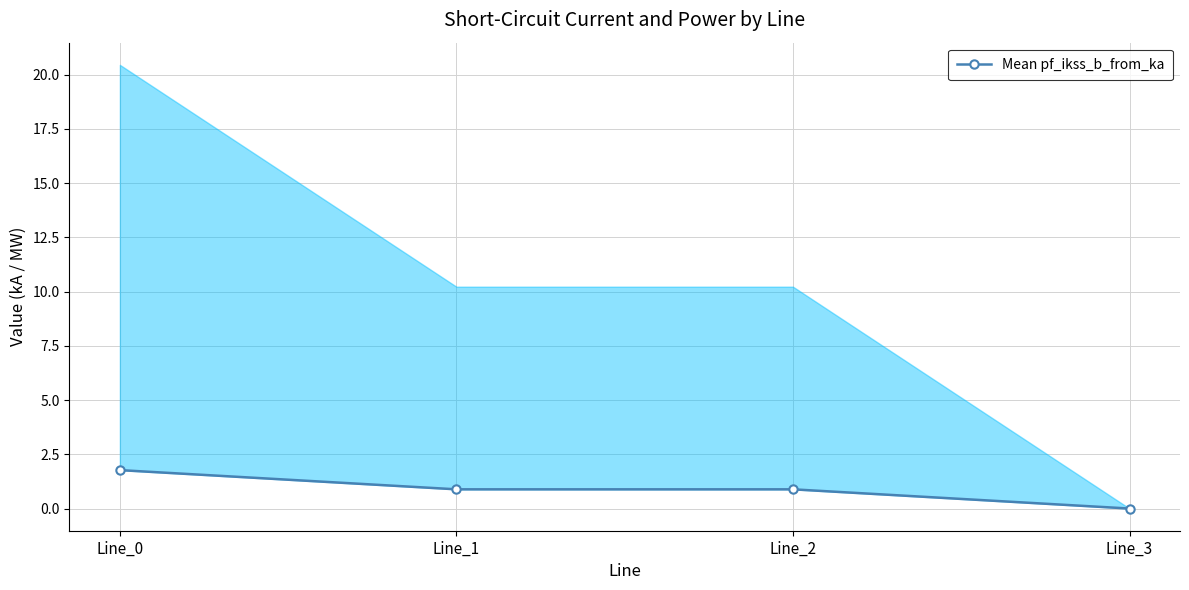

Rank the categories by value from highest to lowest.

Line_0, Line_1, Line_2, Line_3